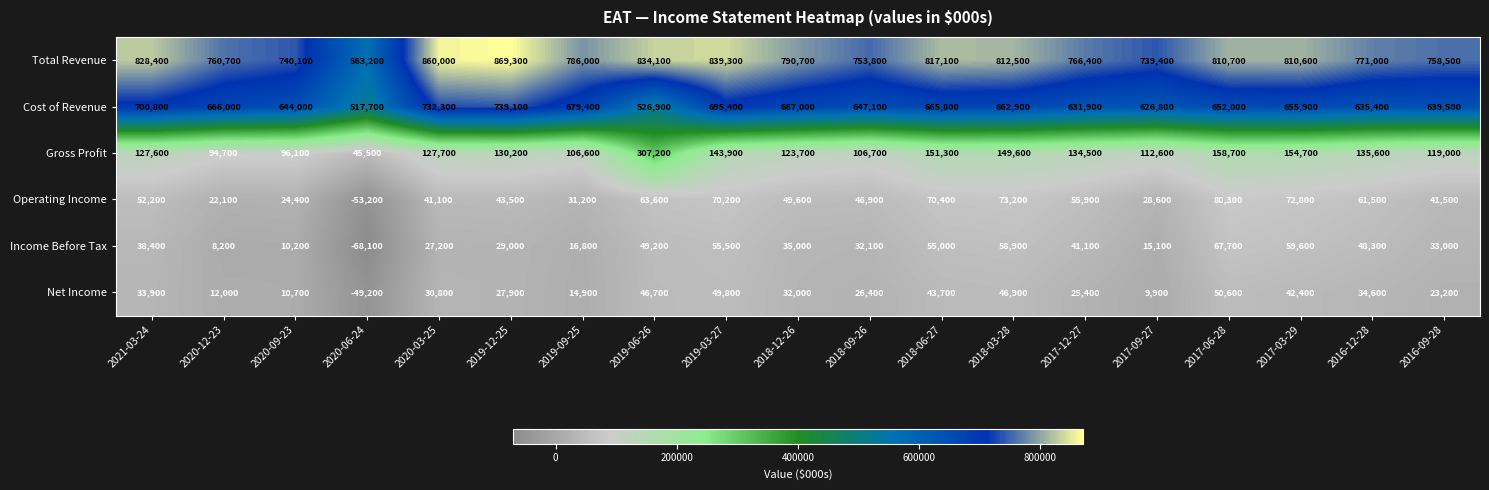

Which series has the largest total across all categories?

Total Revenue